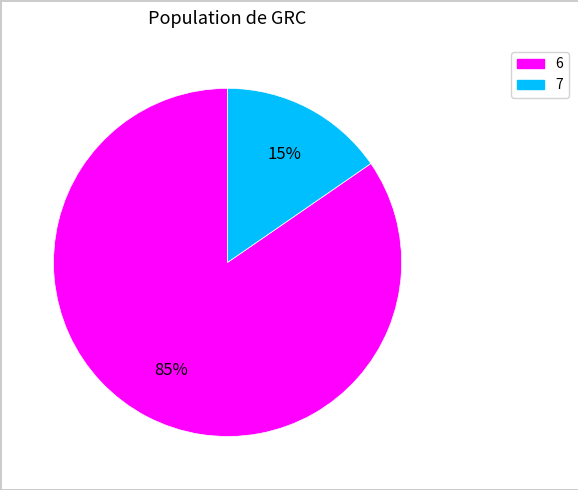

True or false: 7 accounts for 2% of the total.

False